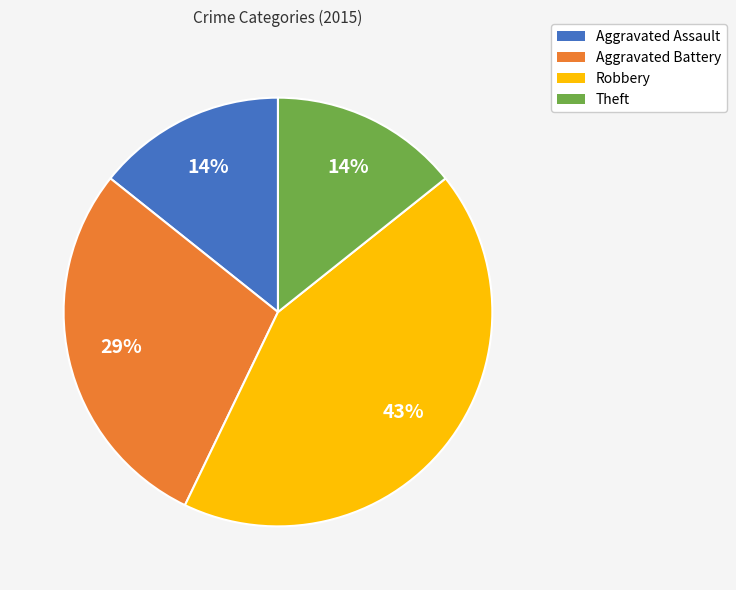

What is the ratio of the value at Aggravated Assault to the value at Aggravated Battery?

0.5